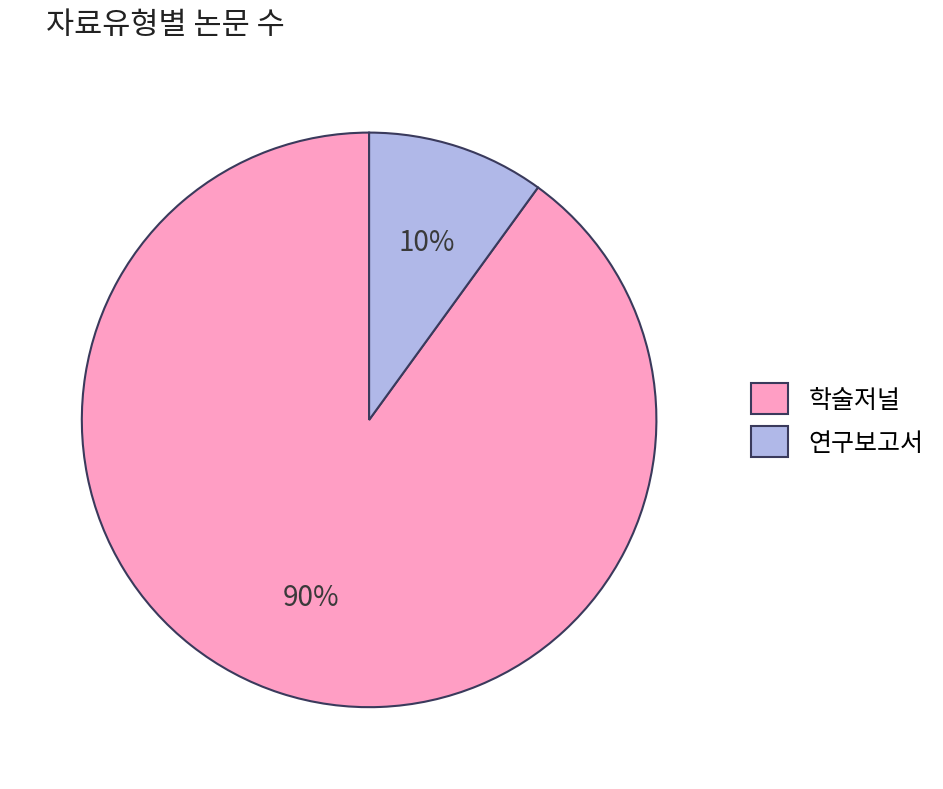

What is the largest slice in the pie chart?

학술저널